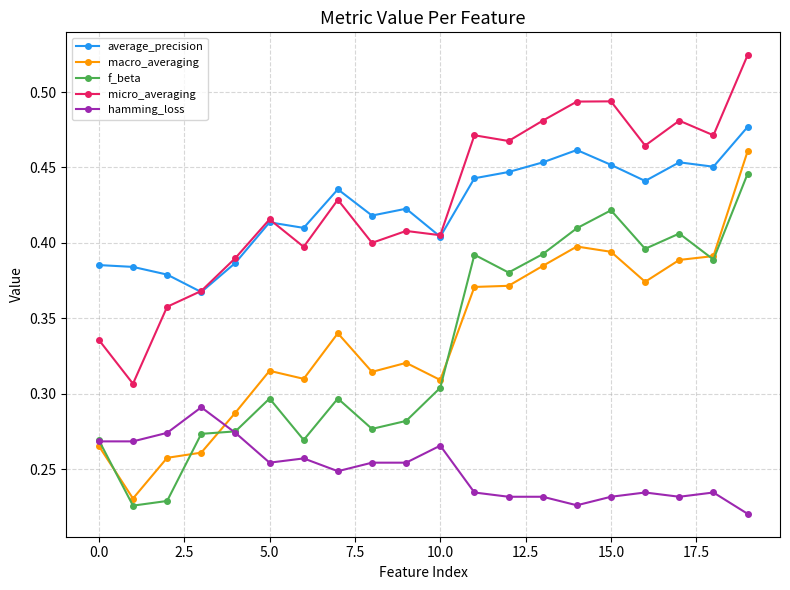

True or false: f_beta has more than 2 interior local peaks.

True